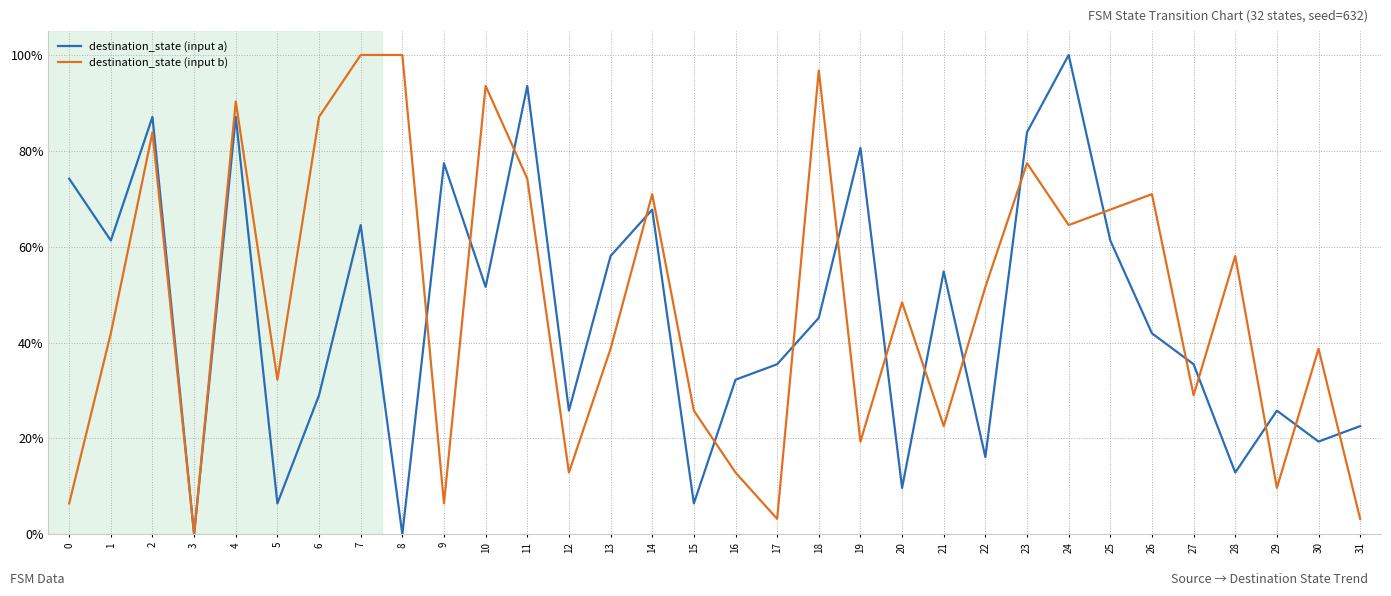

What are all the series names shown in the legend?

destination_state (input a), destination_state (input b)